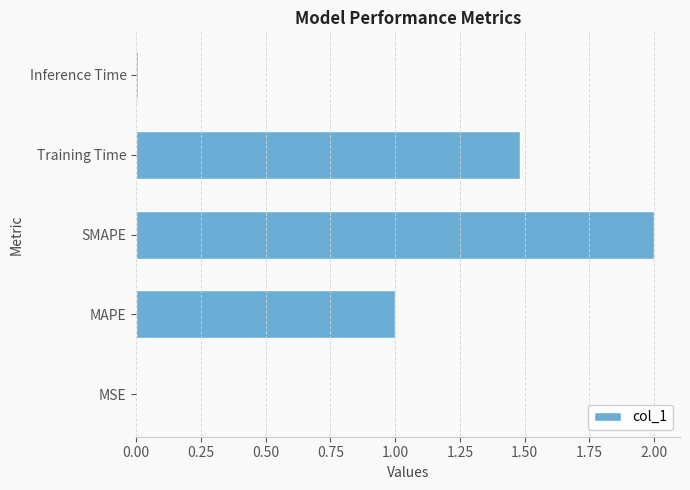

The value at Training Time is 2.6. True or false?

False